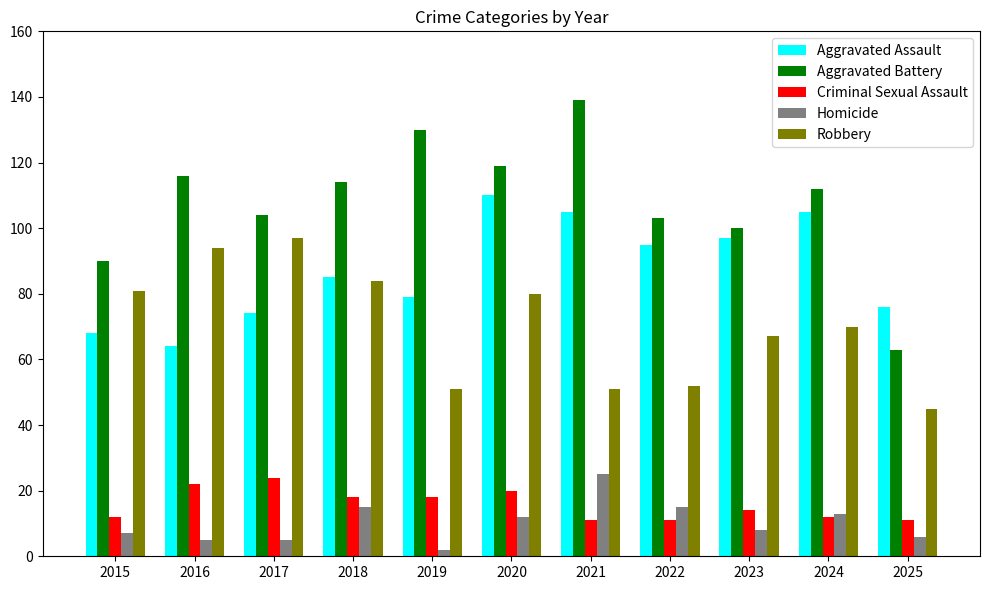

How many data points does each series have?

11